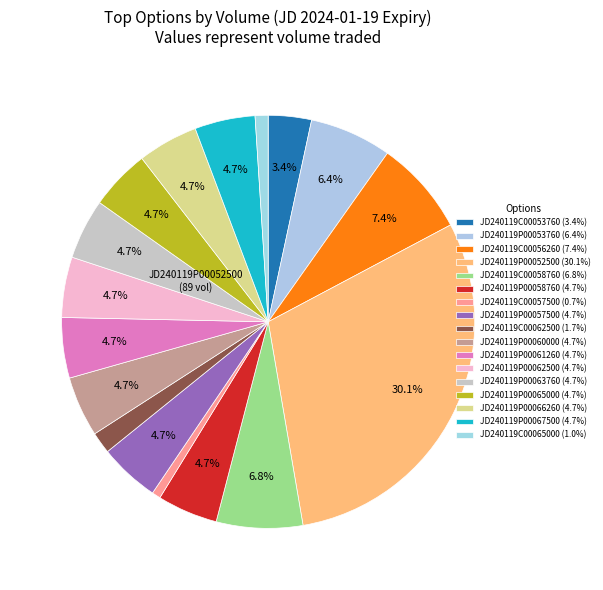

Does any single category account for the majority?

No